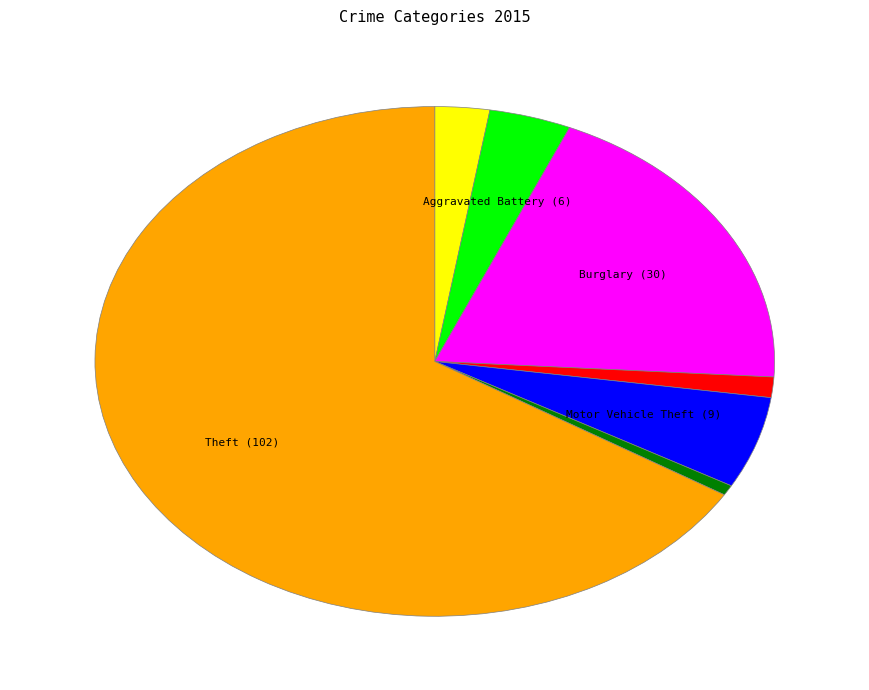

Does any single category account for the majority?

Yes